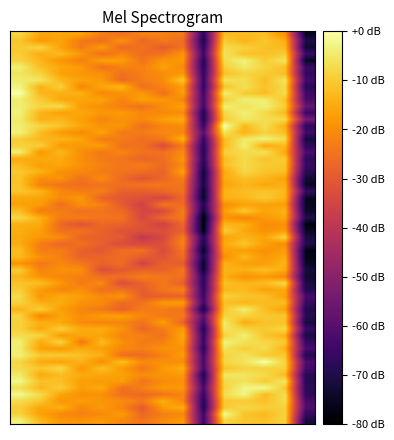

Reading right to left, what are all the values shown in this chart?

-73.0	-16.2	-13.3	-11.5	-15.0	-73.3	-22.3	-27.1	-30.9	-26.4	-20.3	-25.0	-19.1	-19.7	-11.3